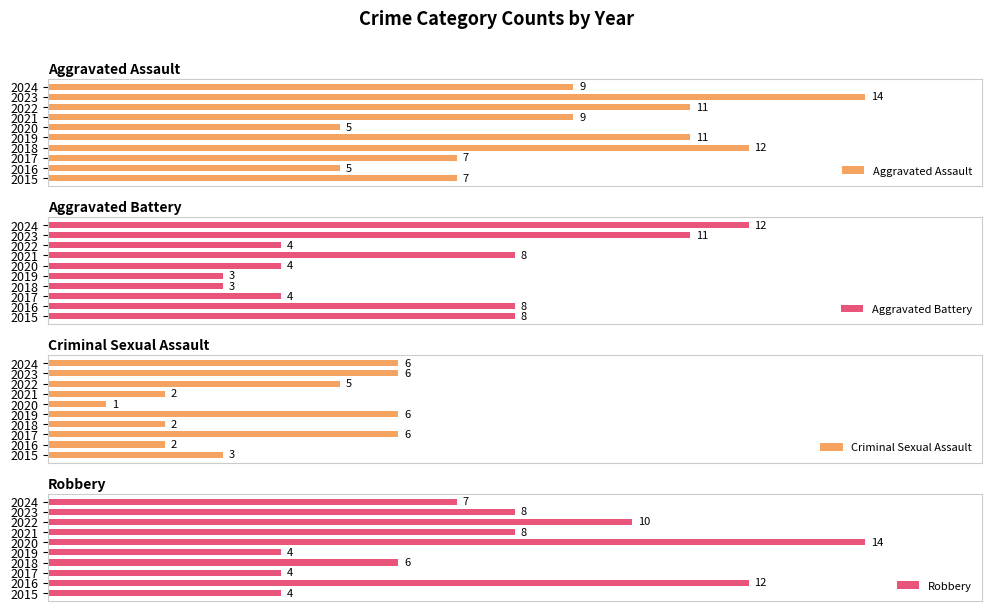

What is the difference between the highest and lowest values at 2024?

6